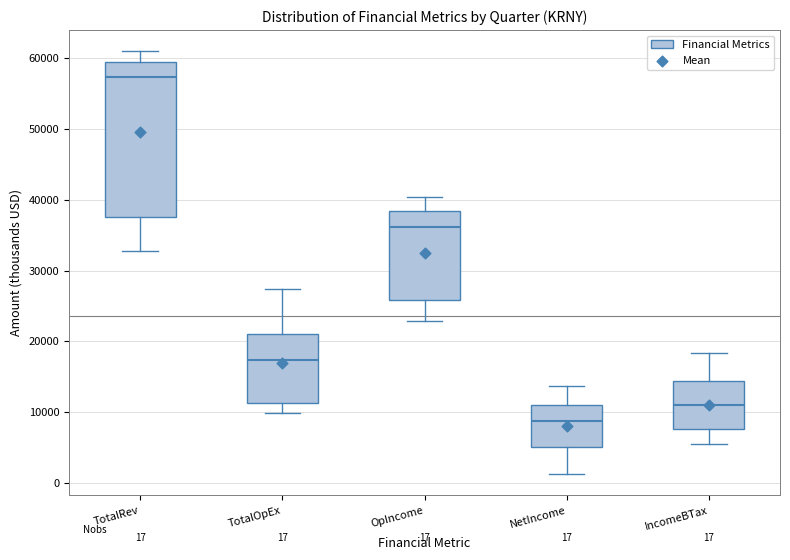

Comparing the boxes themselves (not the whiskers), which one is the tallest?

TotalRev